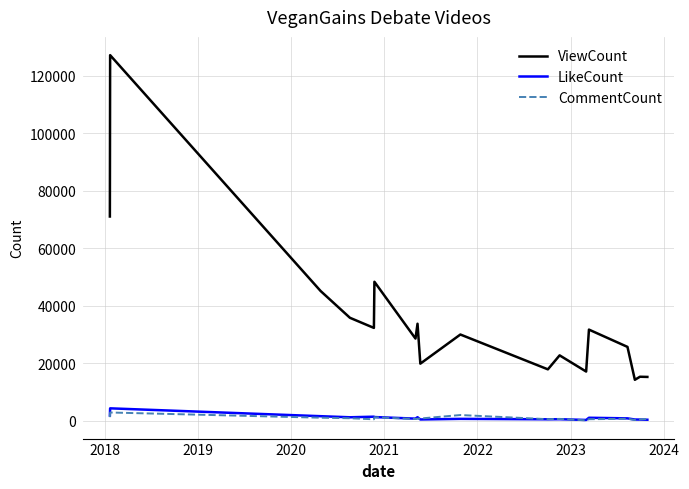

What is the sum of all LikeCount values?

18437